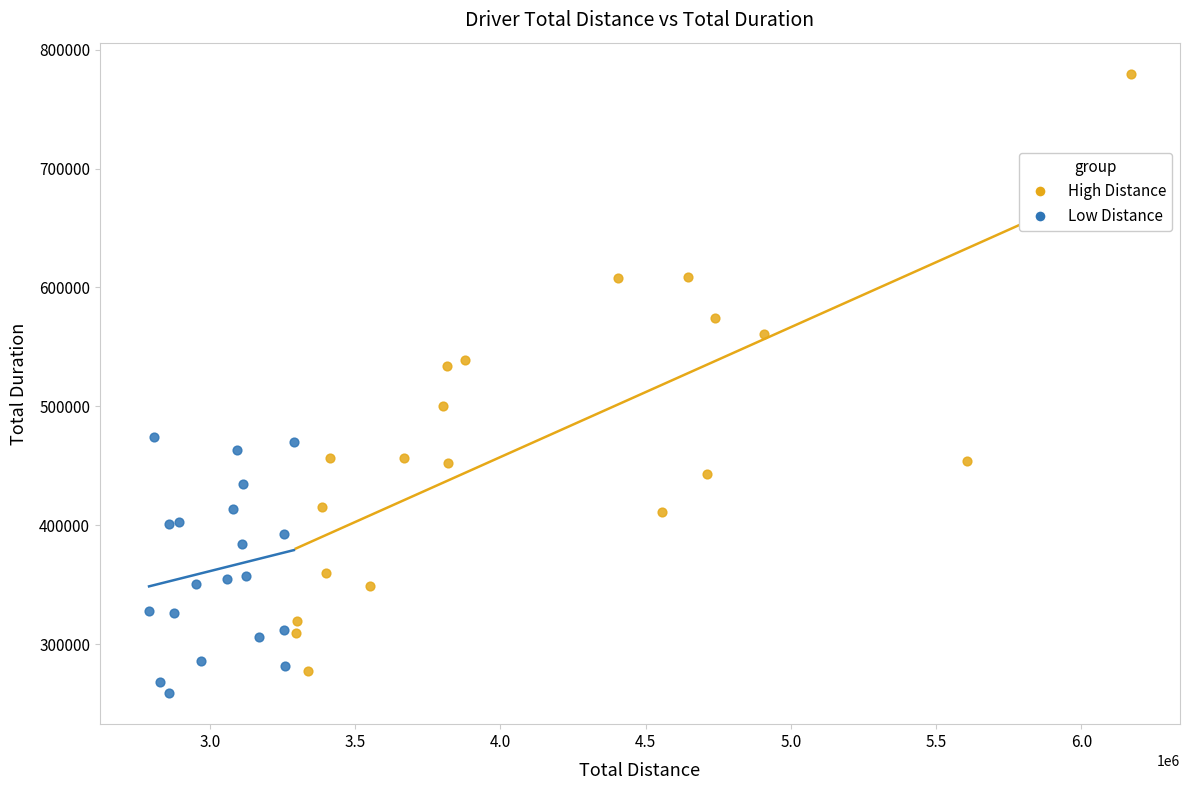

Which series has the widest spread of Y values?

High Distance